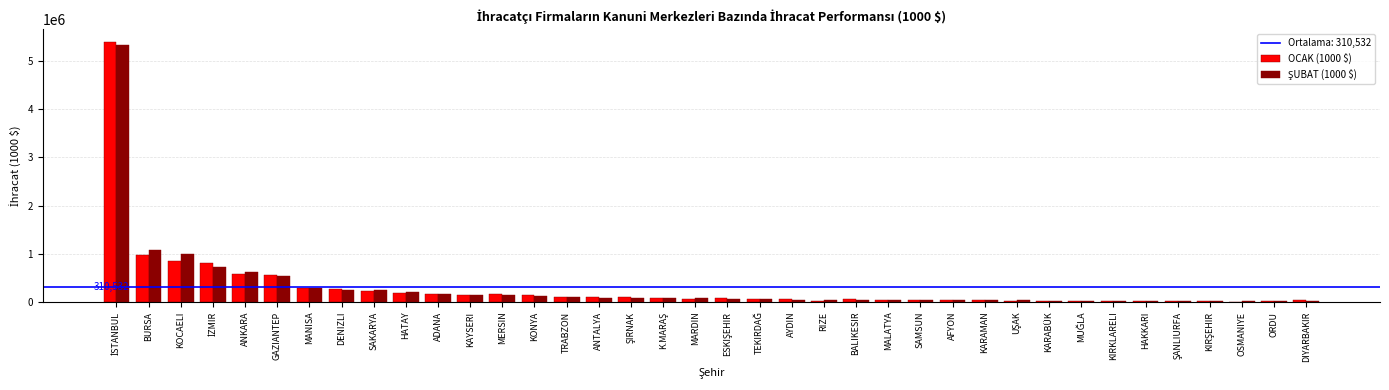

What is the total value across all series at ANKARA?

1194547.7